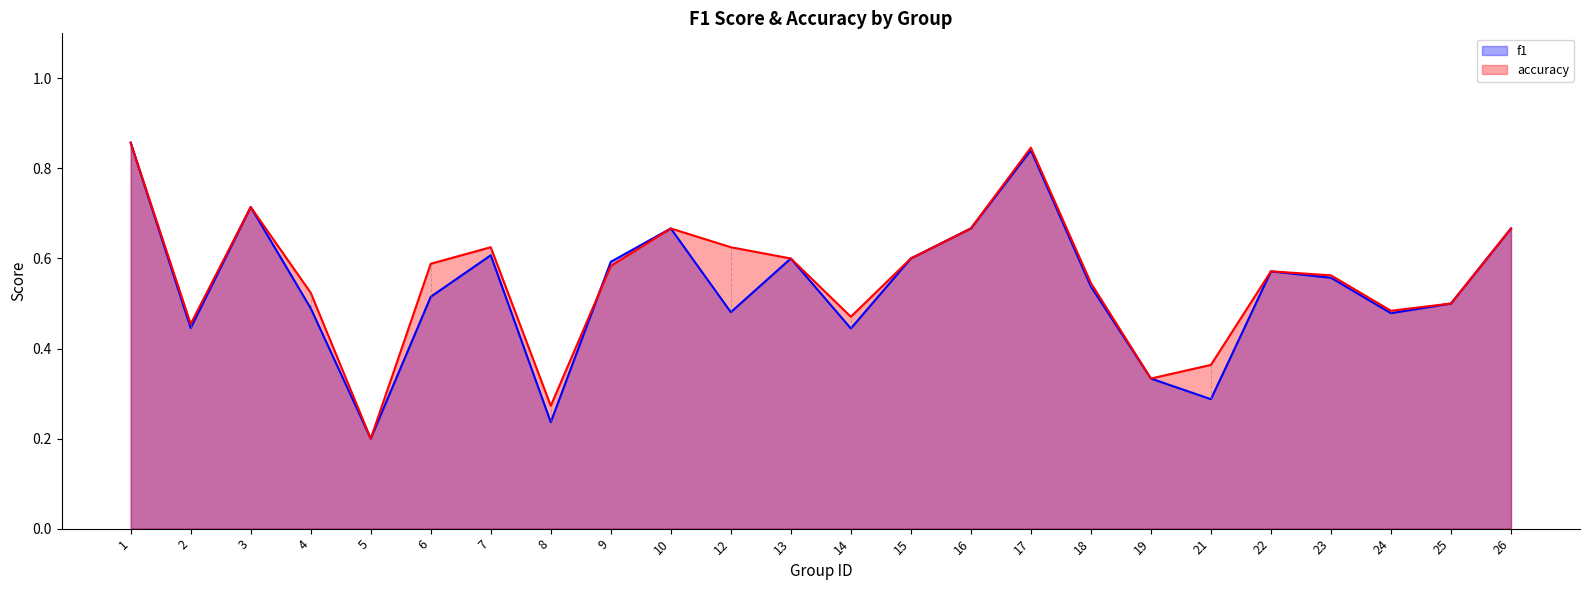

True or false: f1 has more than 2 interior local peaks.

True